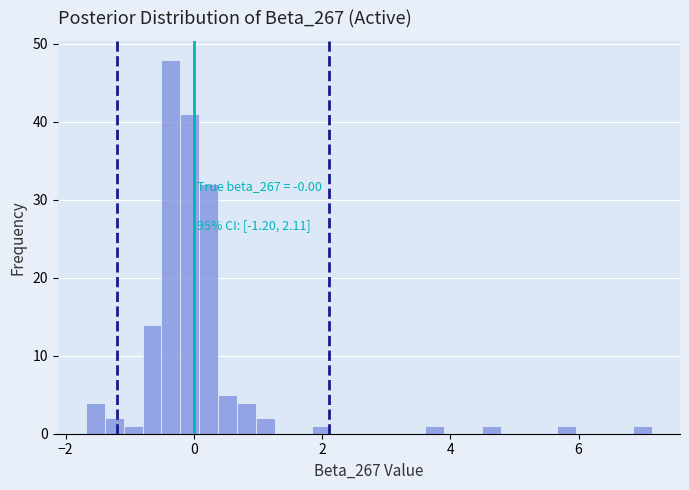

Read against the x-axis, roughly where is the centre of the tallest bar?

-0.4